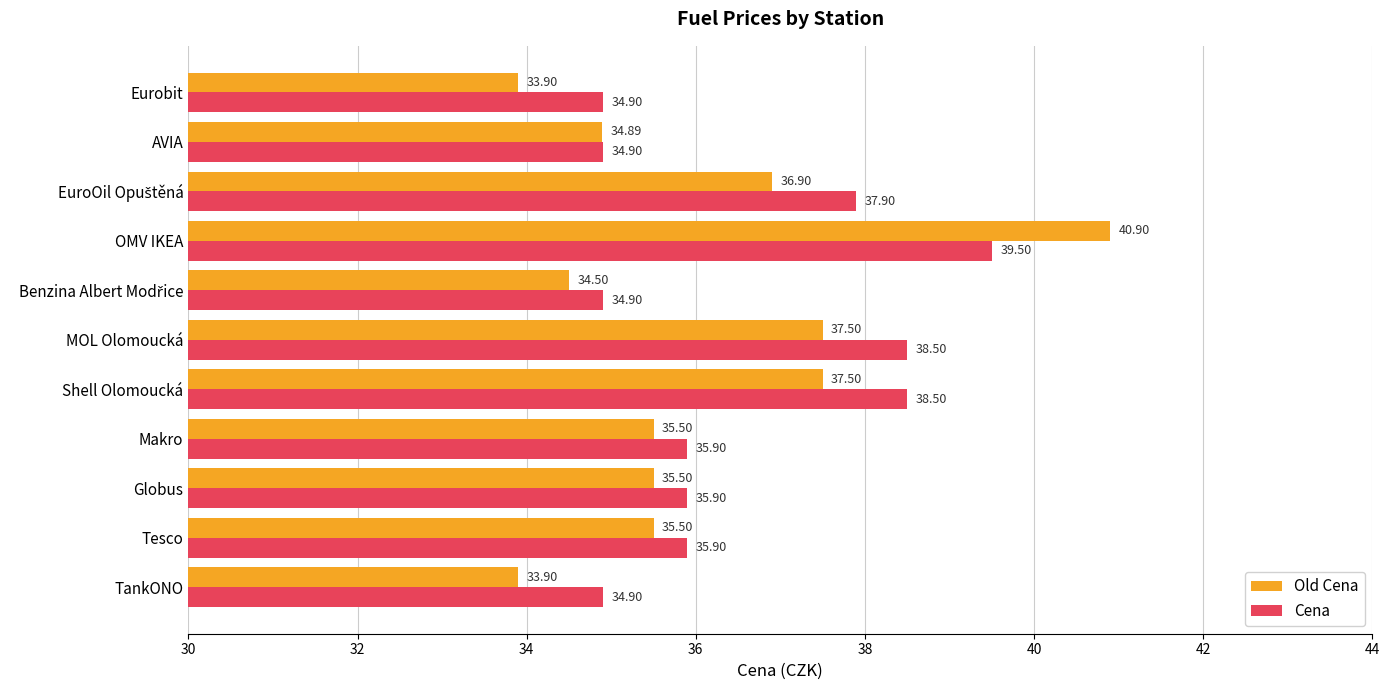

What is the difference between the highest and lowest values at Globus?

0.4